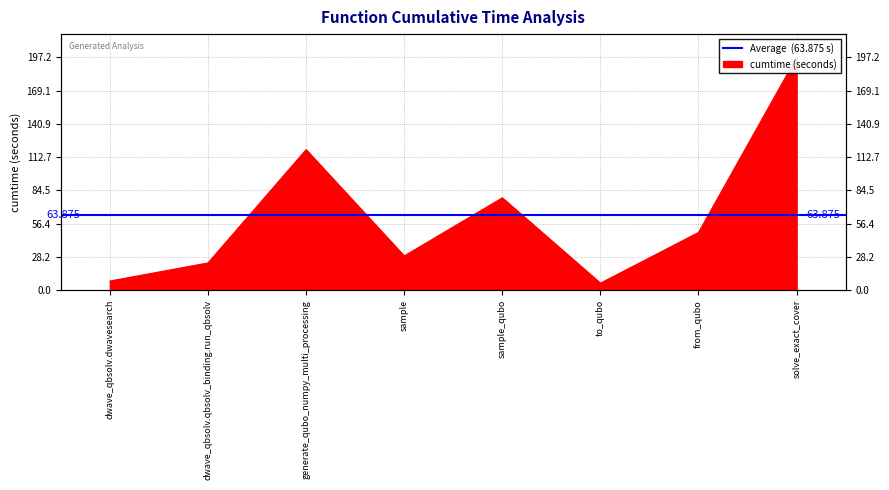

At which category does the chart reach its minimum across all series?

to_qubo